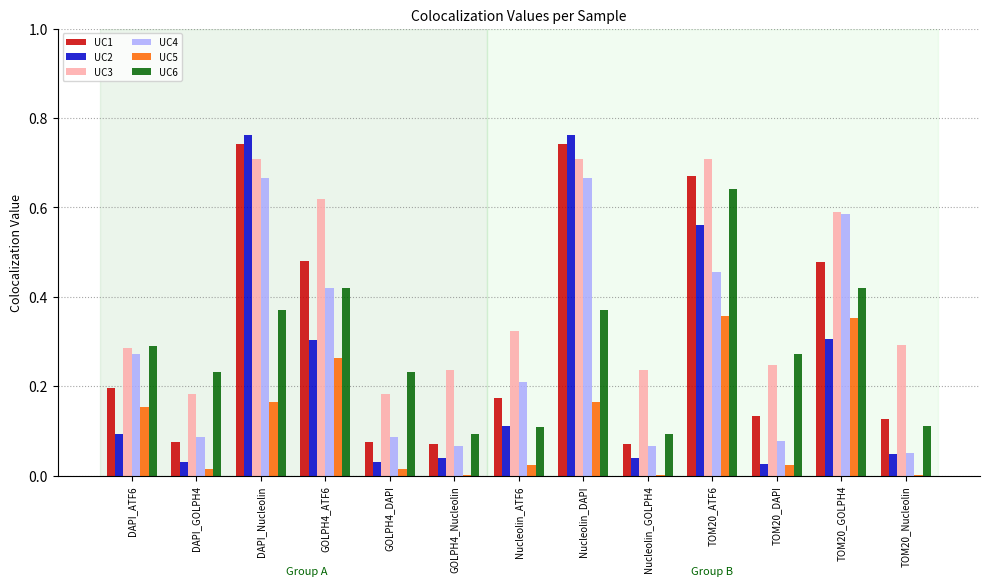

True or false: UC2 has a value of 0.1 at Nucleolin_GOLPH4.

False